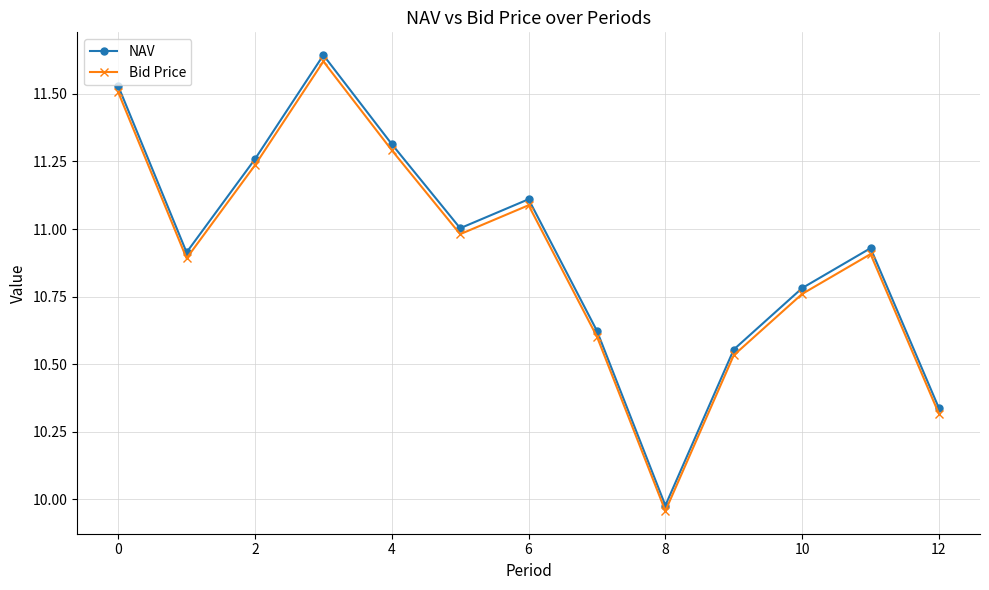

In Bid Price, how many points are higher than both neighbors (excluding endpoints)?

3